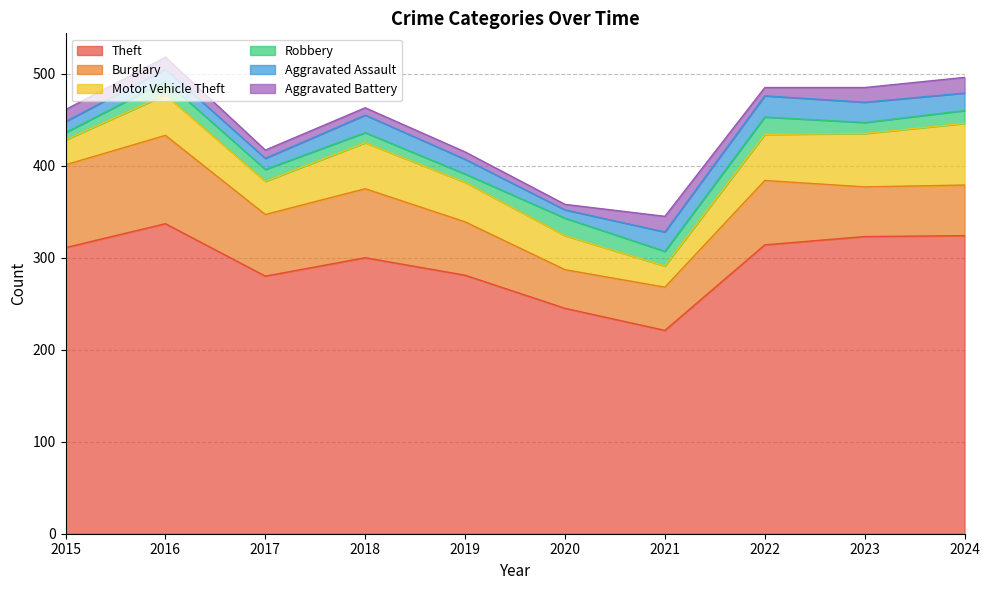

Reading right to left, what are all the values shown in this chart?

Theft: 324	323	314	221	245	281	300	280	337	311
Burglary: 55	54	70	47	42	58	75	67	96	90
Motor Vehicle Theft: 67	58	50	23	37	43	50	36	44	27
Robbery: 14	12	19	16	19	9	11	13	15	8
Aggravated Assault: 19	22	23	21	9	16	19	12	13	12
Aggravated Battery: 17	16	9	17	6	8	8	9	13	13